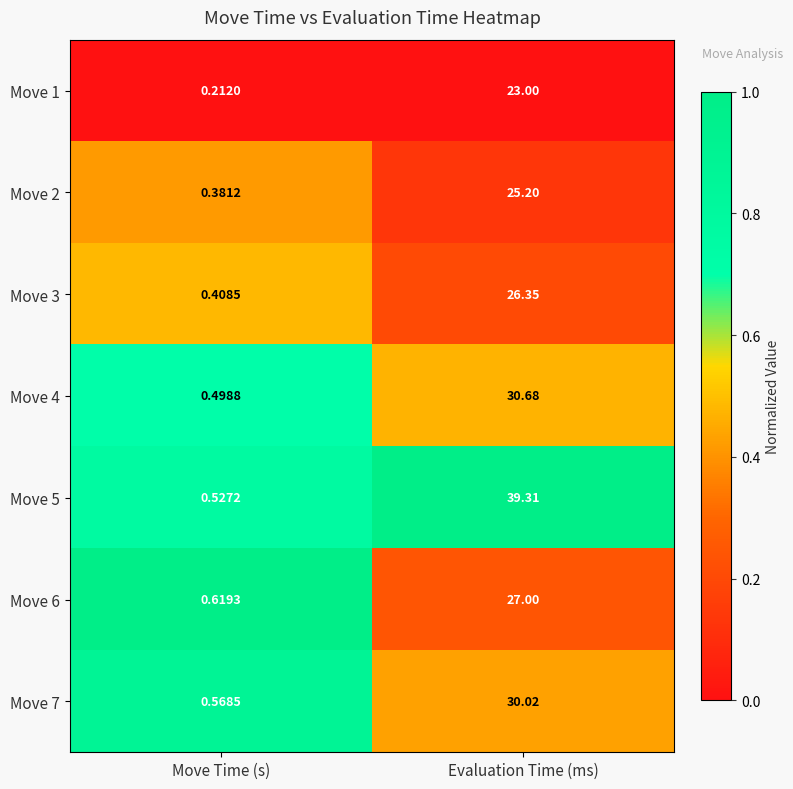

Which series has the largest total across all categories?

Move 5